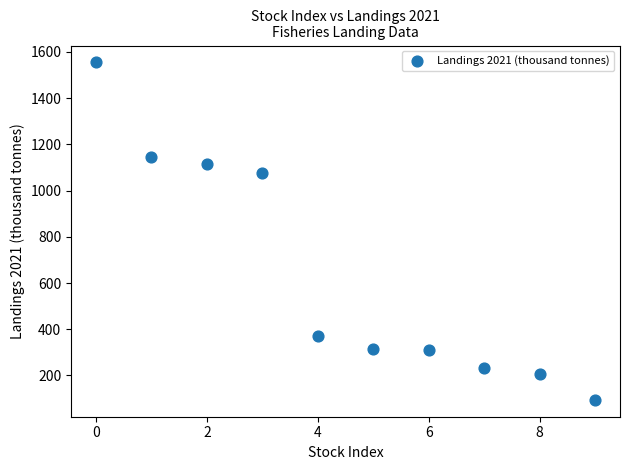

What Y value in the scatter plot is closest to 824?

1076.5